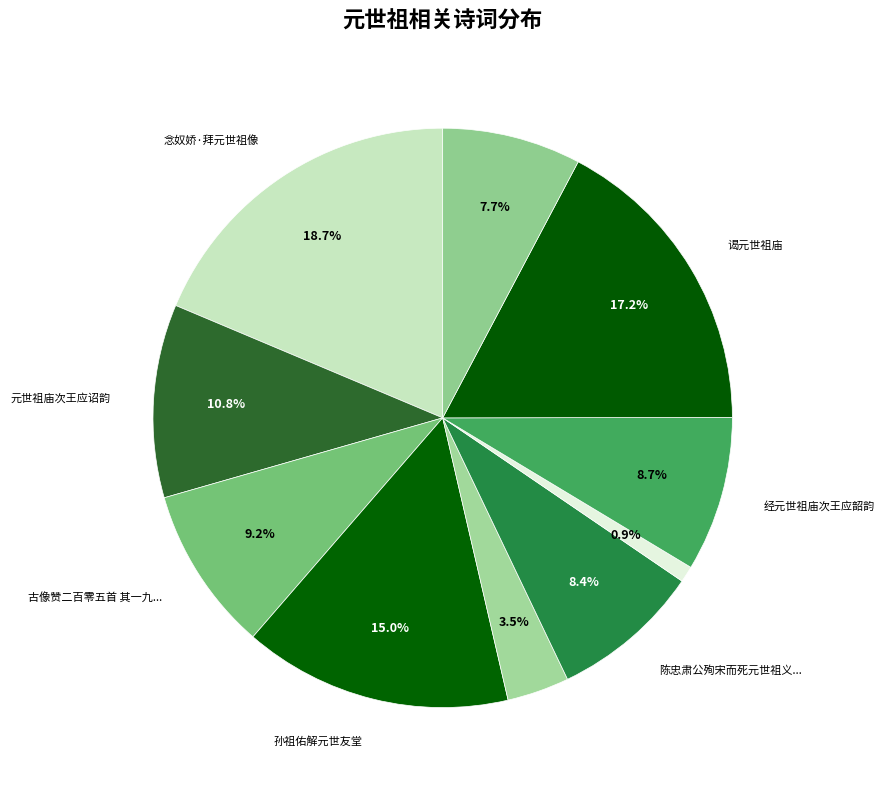

Rank the categories by value from highest to lowest.

念奴娇·拜元世祖像, 谒元世祖庙, 孙祖佑解元世友堂, 元世祖庙次王应诏韵, 古像赞二百零五首 其一九三 元世祖, 经元世祖庙次王应韶韵, 陈忠肃公殉宋而死元世祖义之命葬于西湖智果寺北满山皆生刺竹多有咏其事者予亦赋之, 华马国（巨津州名，昔元世祖驻跸于此而封）, 述志·只因生在胡元世, 长安杂诗·昔在元世祖